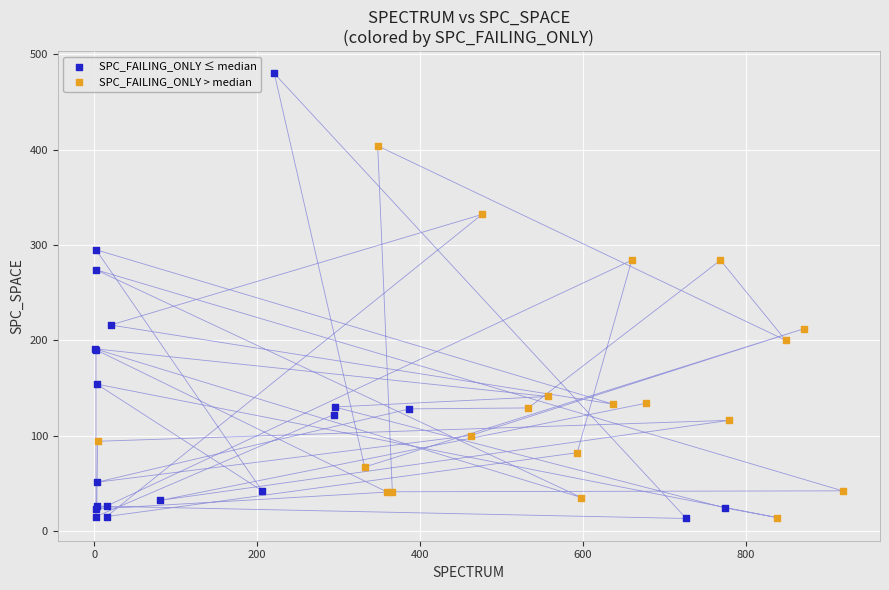

Which series has the largest Y range (max minus min)?

SPC_FAILING_ONLY ≤ median